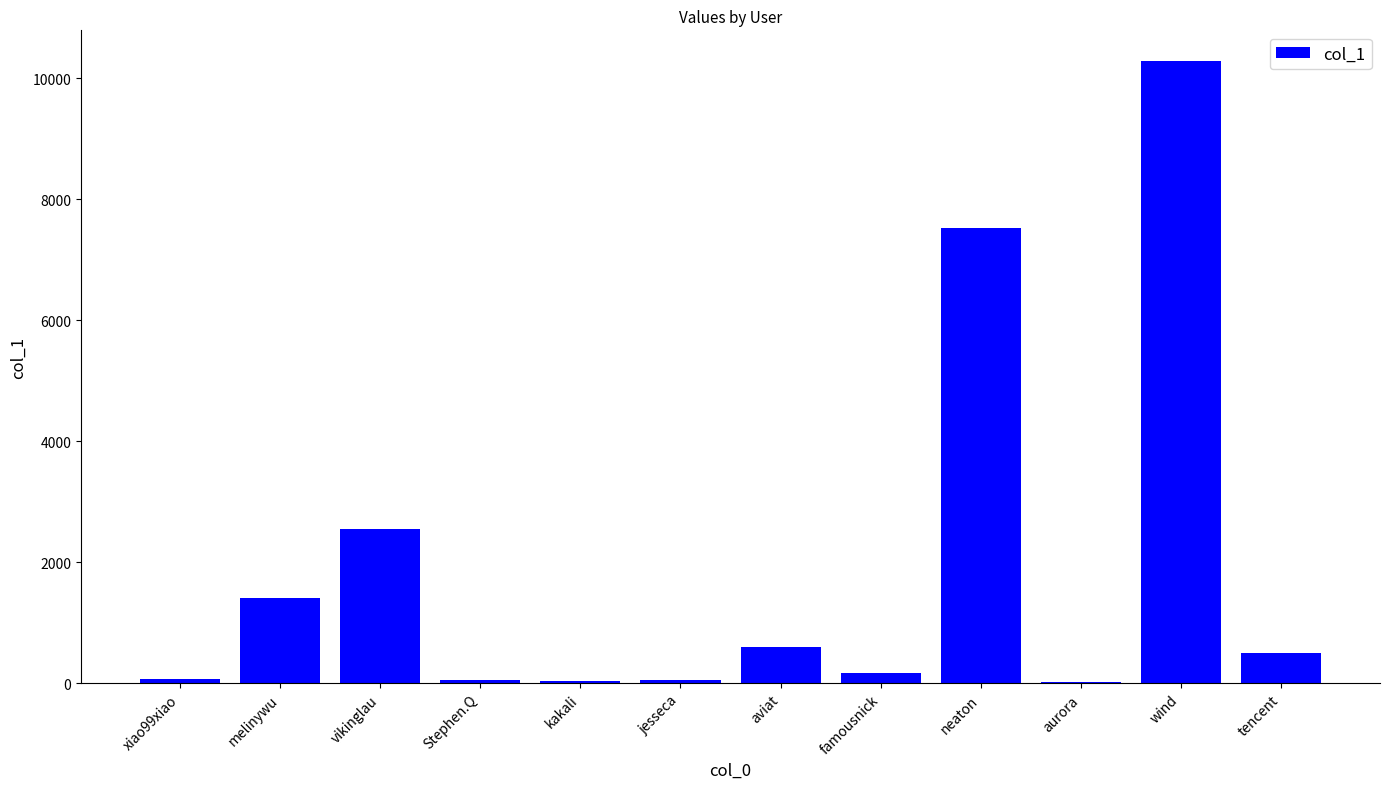

The value at tencent is 503. True or false?

True